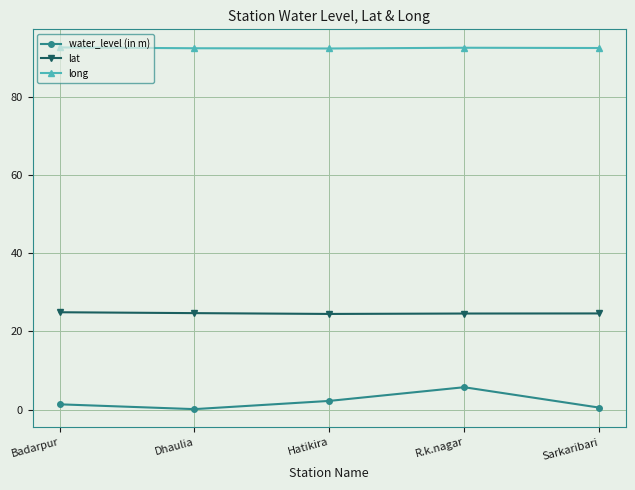

What is the approximate value of long at Hatikira?

92.3